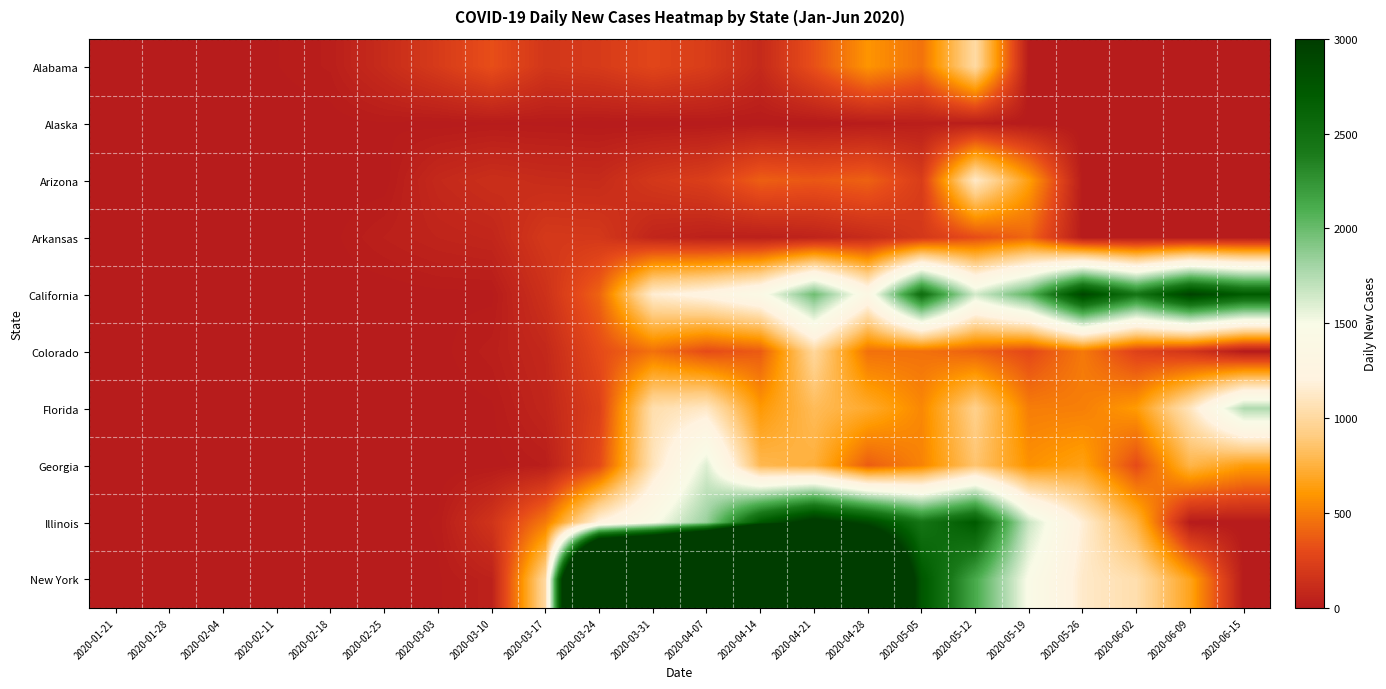

List the series in order of their peak value, highest first.

New York, Illinois, California, Florida, Georgia, Arizona, Alabama, Colorado, Arkansas, Alaska